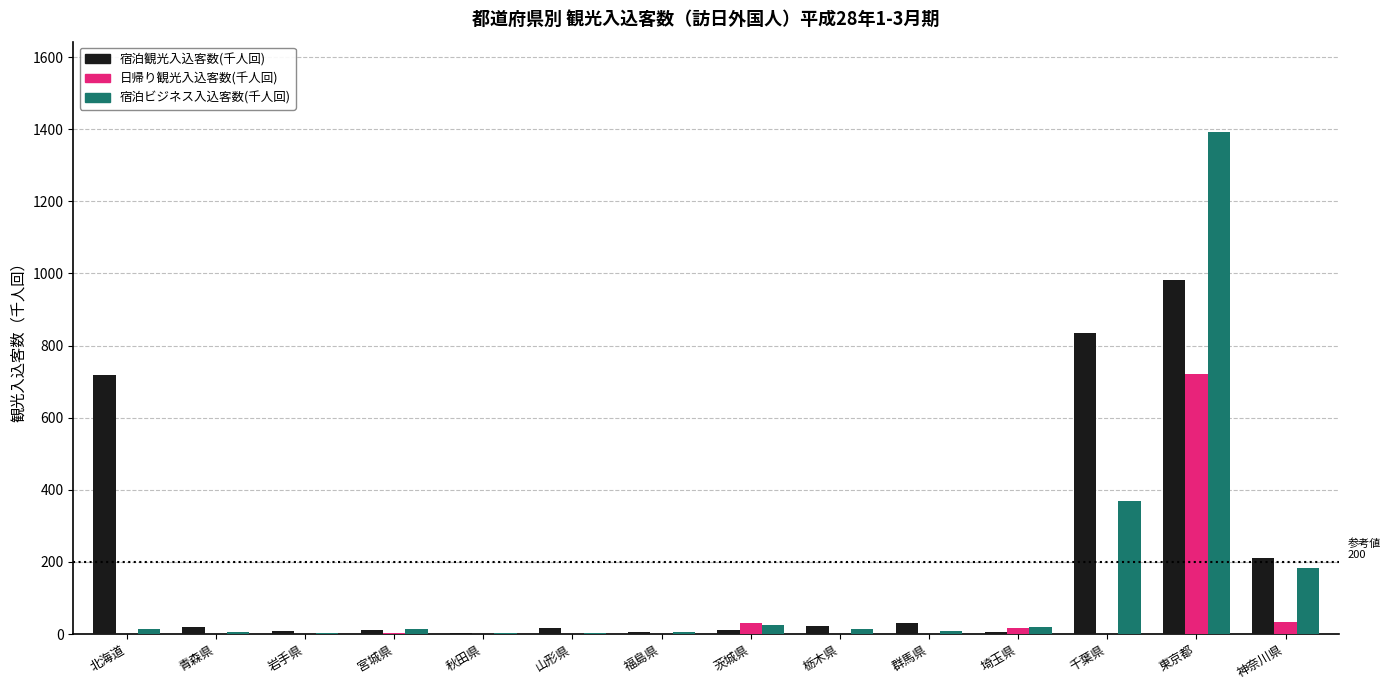

What is the highest value of the 宿泊観光入込客数(千人回) series?

983